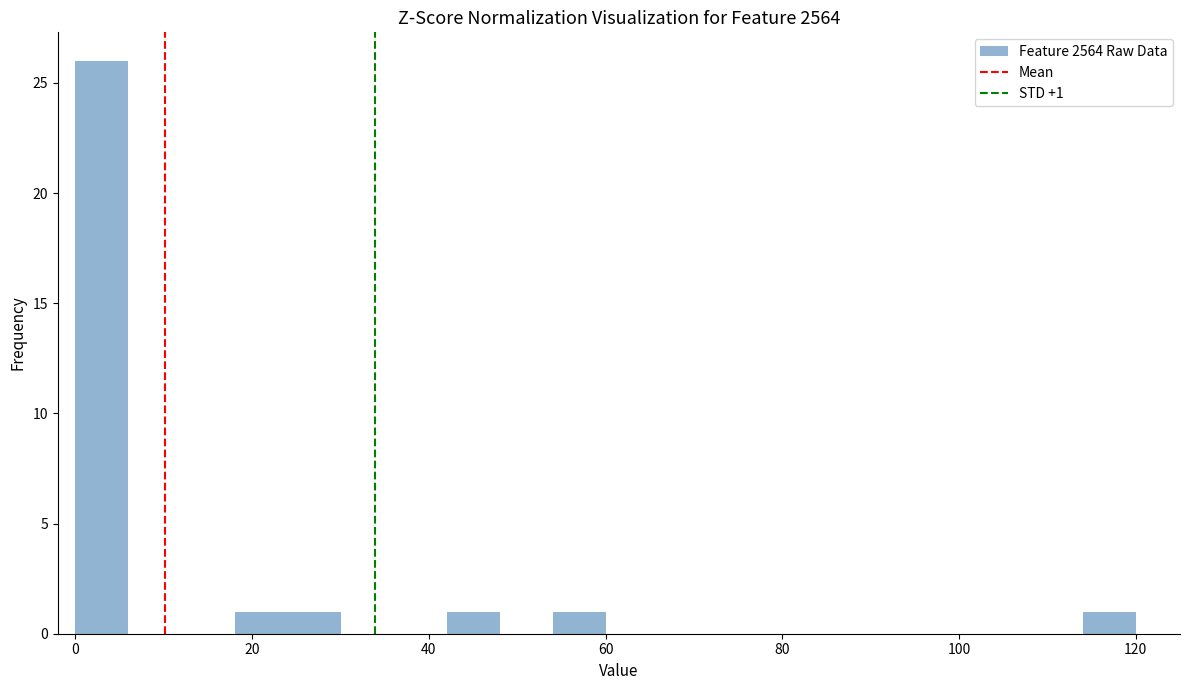

Read against the x-axis, roughly where is the centre of the tallest bar?

4